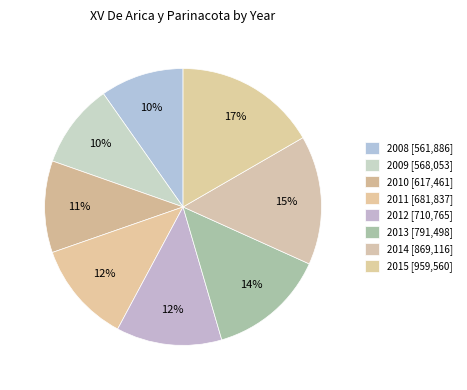

How many slices are in this pie chart?

8